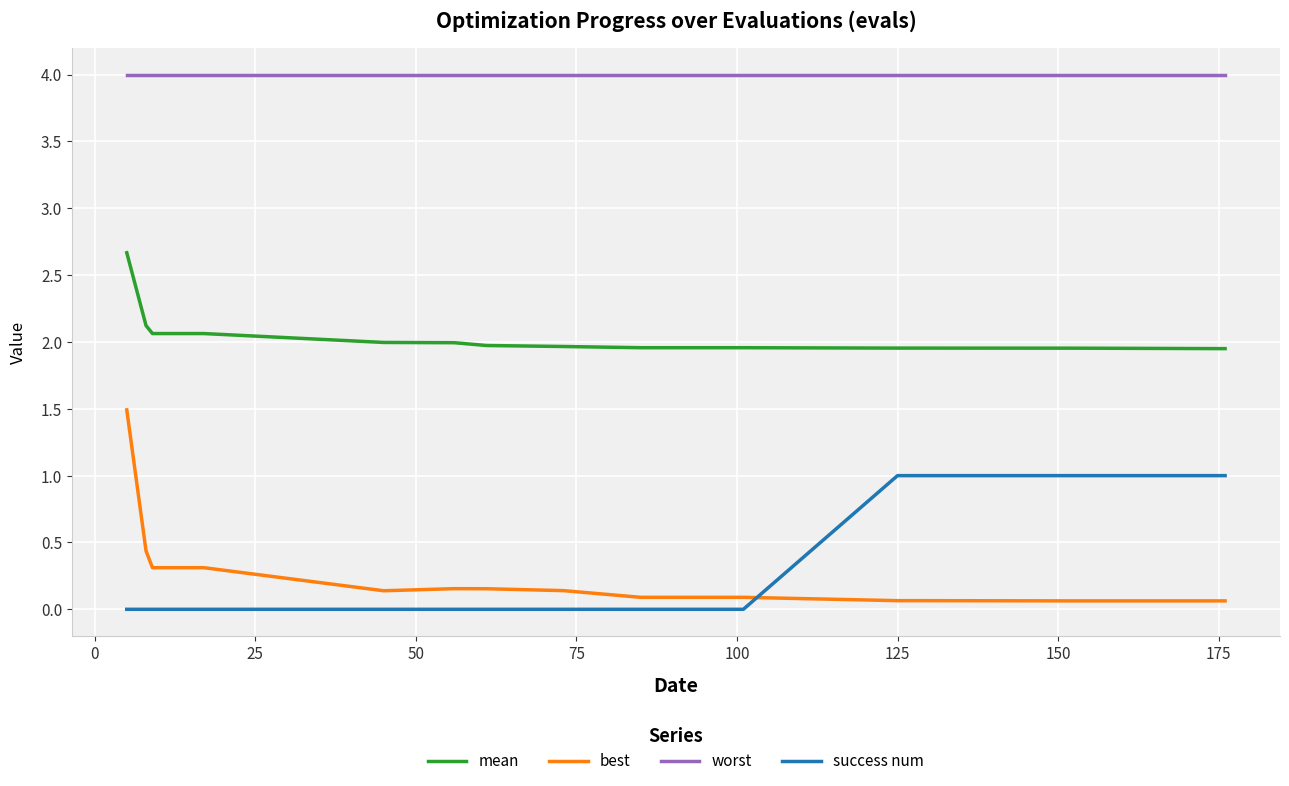

Count the number of categories in the chart.

20